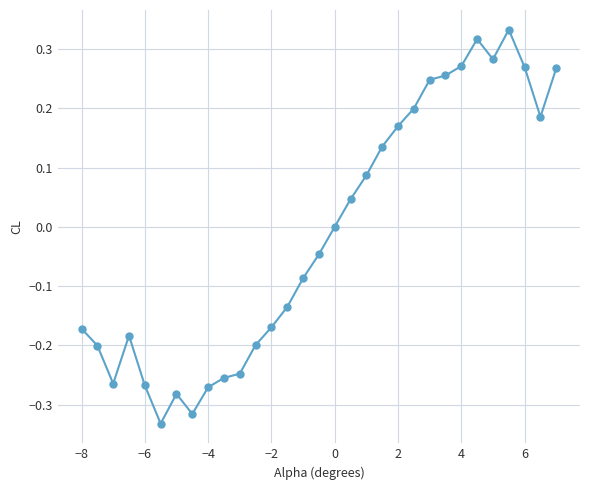

True or false: the data has more than 1 interior local peaks.

True